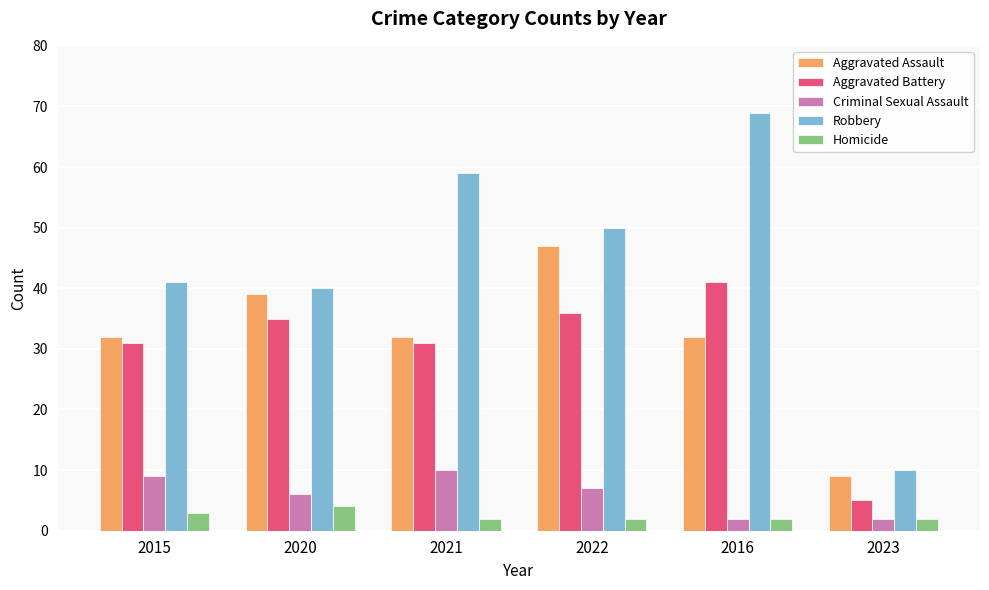

Reading left to right, what are all the values shown in this chart?

Aggravated Assault: 32	39	32	47	32	9
Aggravated Battery: 31	35	31	36	41	5
Criminal Sexual Assault: 9	6	10	7	2	2
Robbery: 41	40	59	50	69	10
Homicide: 3	4	2	2	2	2